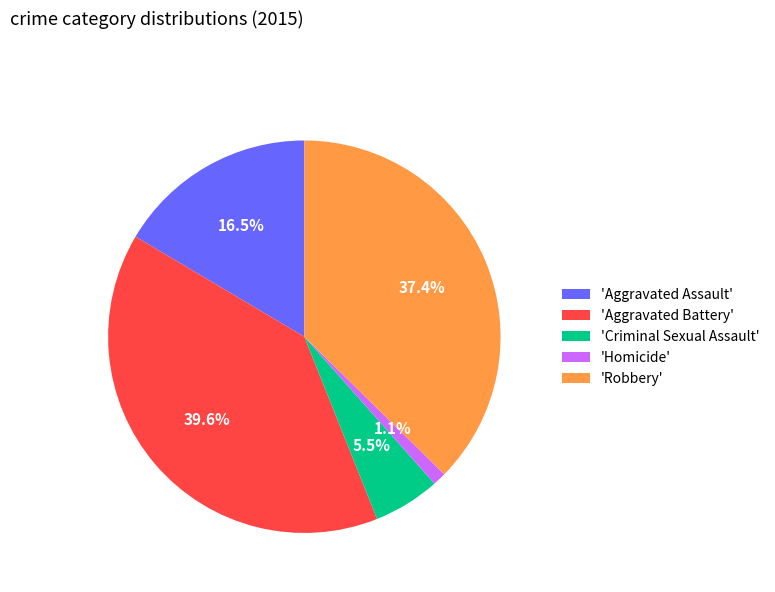

Which has a higher value, 'Aggravated Battery' or 'Robbery'?

'Aggravated Battery'